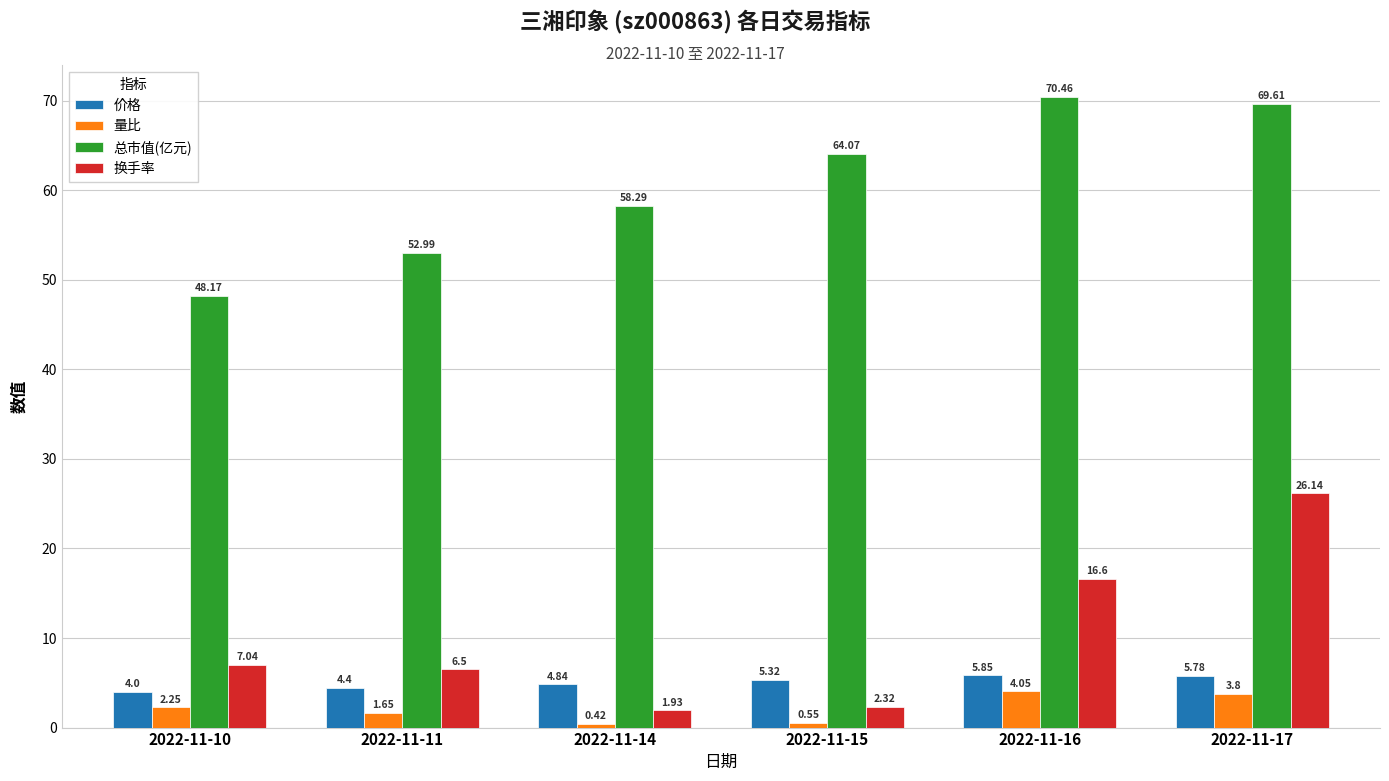

What is the value of the 价格 bar at the 1st from the left?

4.0